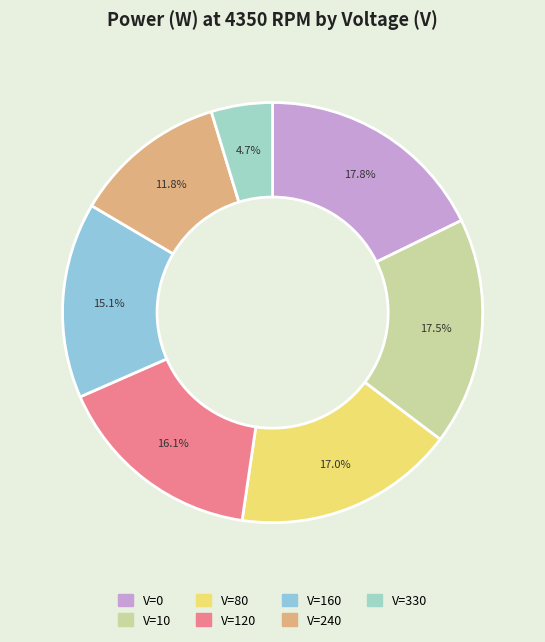

Which category has the smallest portion of the pie?

V=330